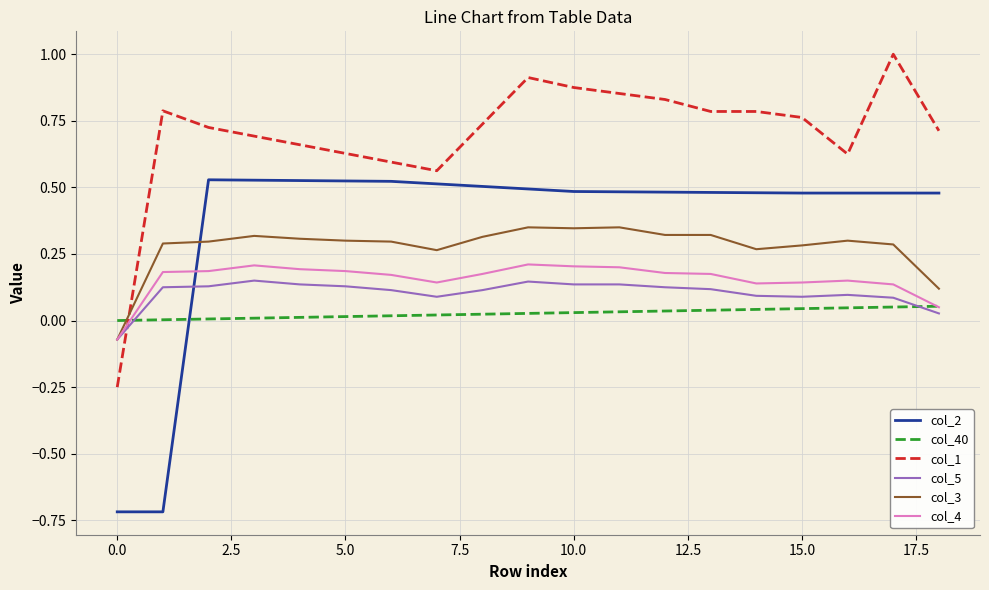

True or false: col_4 and col_1 cross at least once.

True